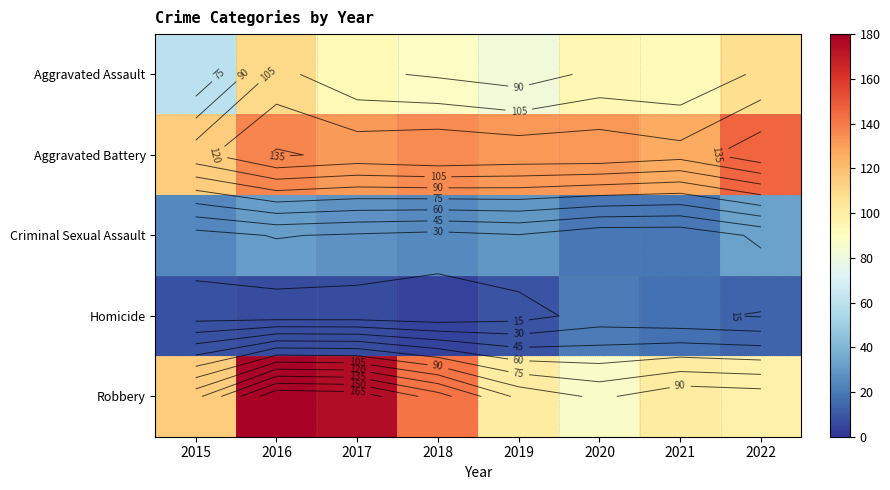

Rank the series by their maximum value, from lowest to highest.

Homicide, Criminal Sexual Assault, Aggravated Assault, Aggravated Battery, Robbery